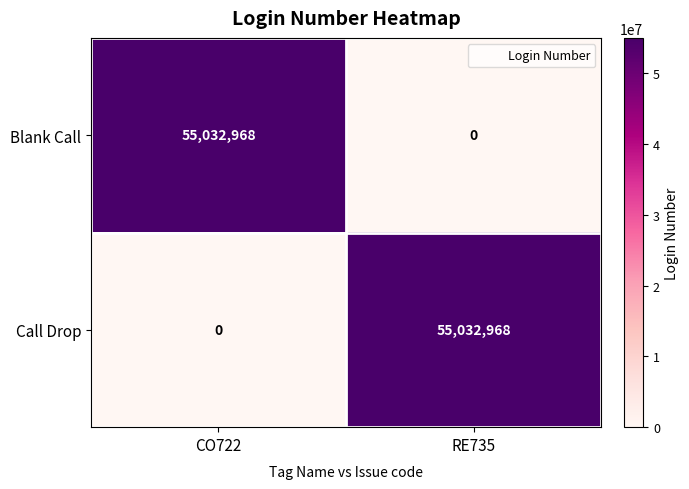

At RE735, list the series in order from smallest to largest.

Blank Call, Call Drop